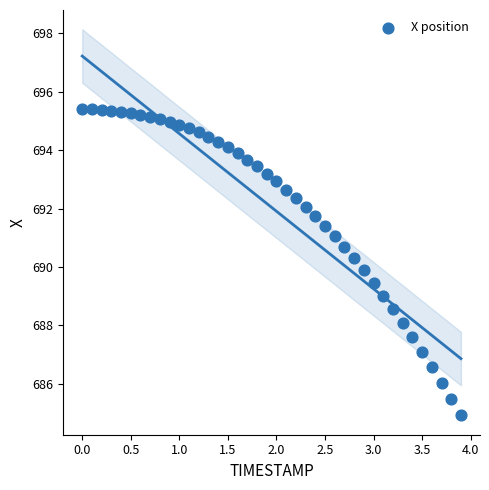

What is the range of X values (max minus min)?

3.9